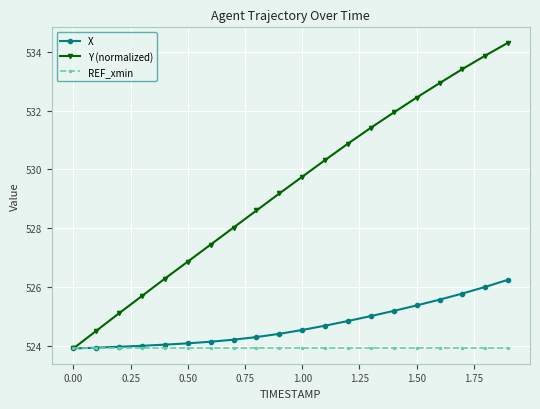

Which series has the largest range (max minus min)?

Y (normalized)